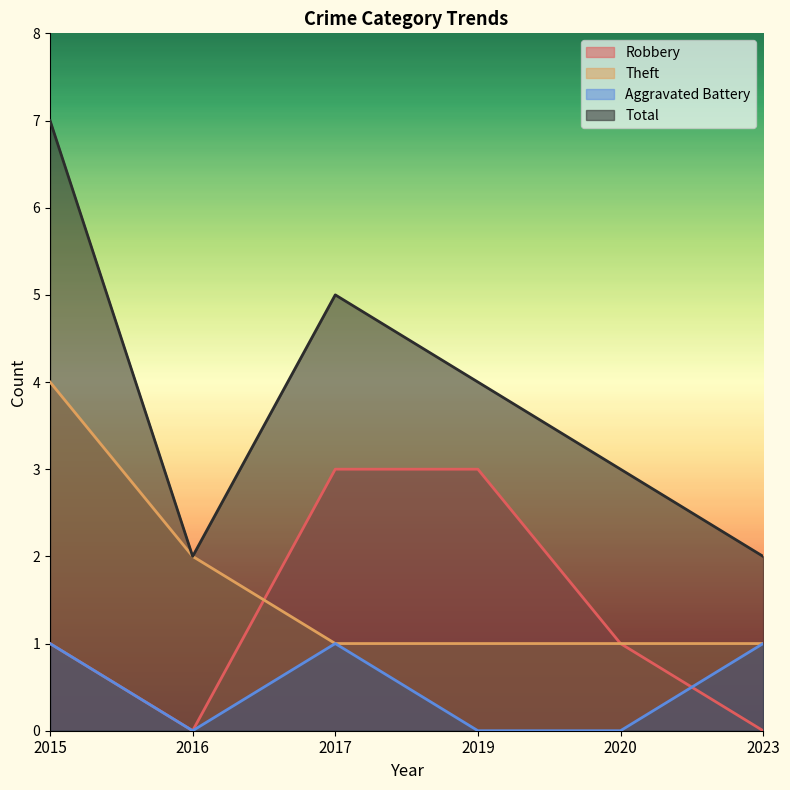

True or false: Theft has more than 2 points higher than both neighbors.

False